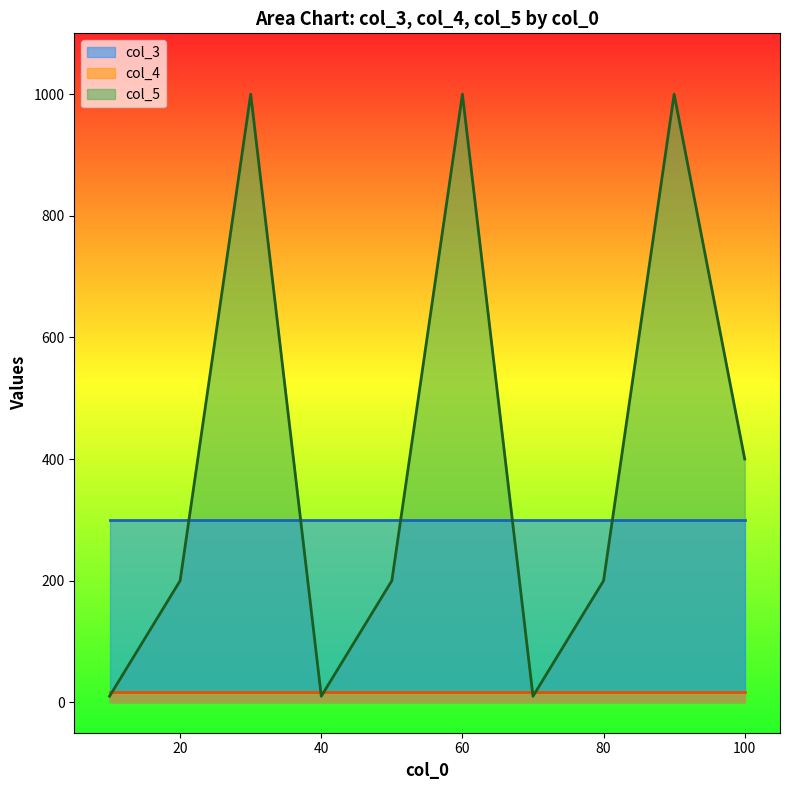

Is the value of col_4 at 80 greater than the value of col_5 at 10?

Yes